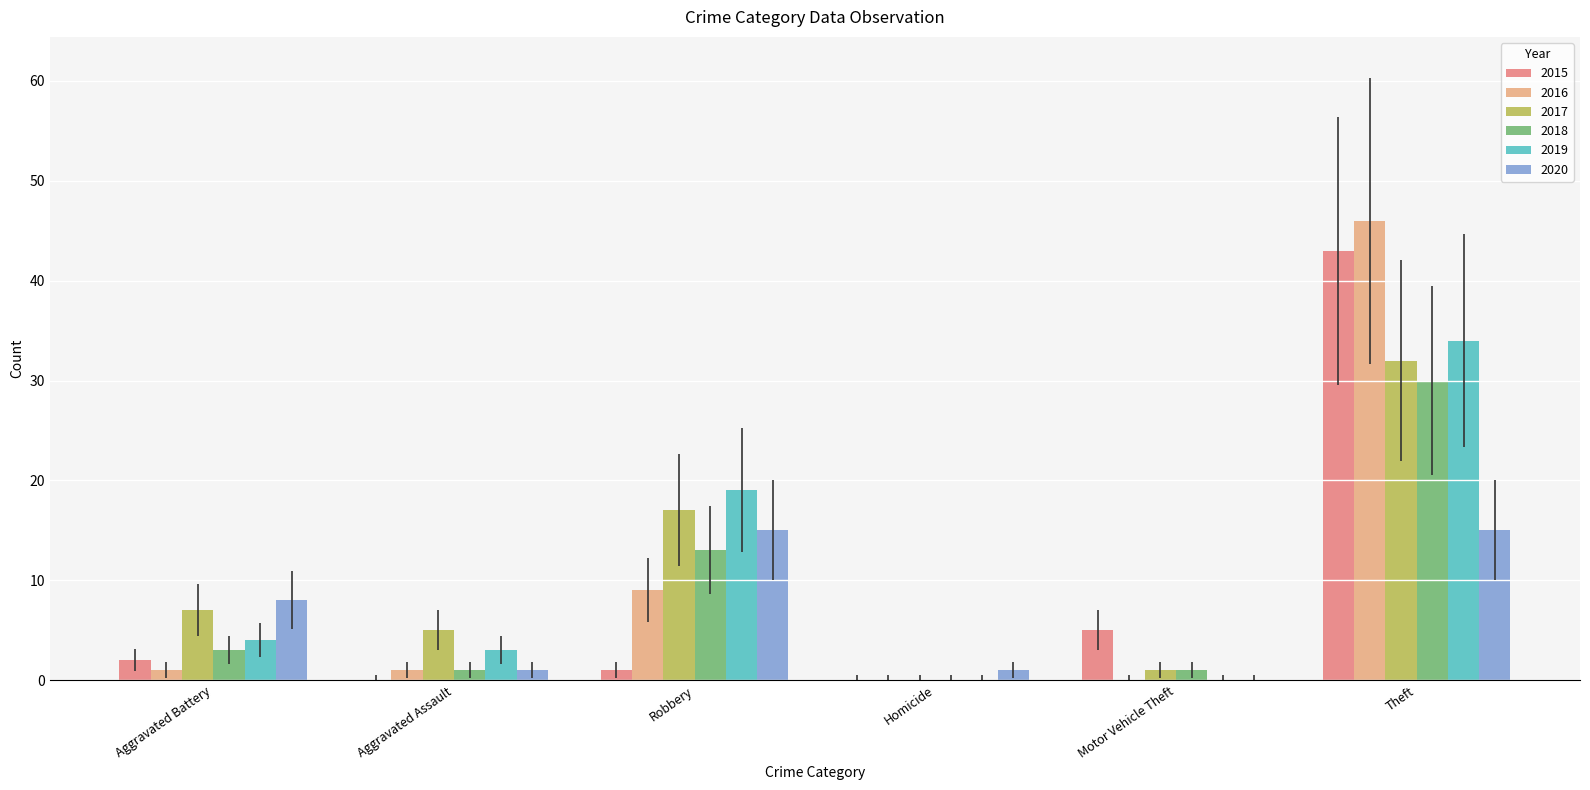

How many groups of bars are there?

6